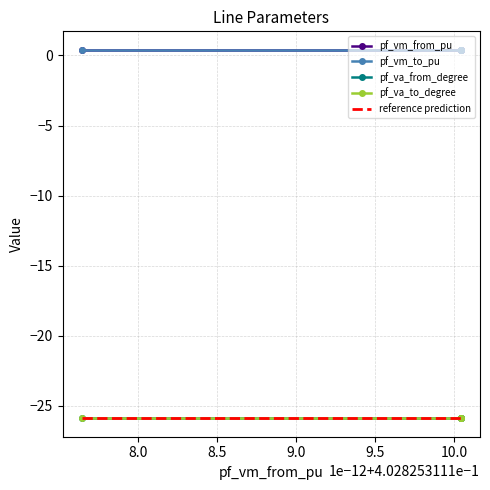

Is it true that pf_va_from_degree equals -11.6 at Line_4?

False